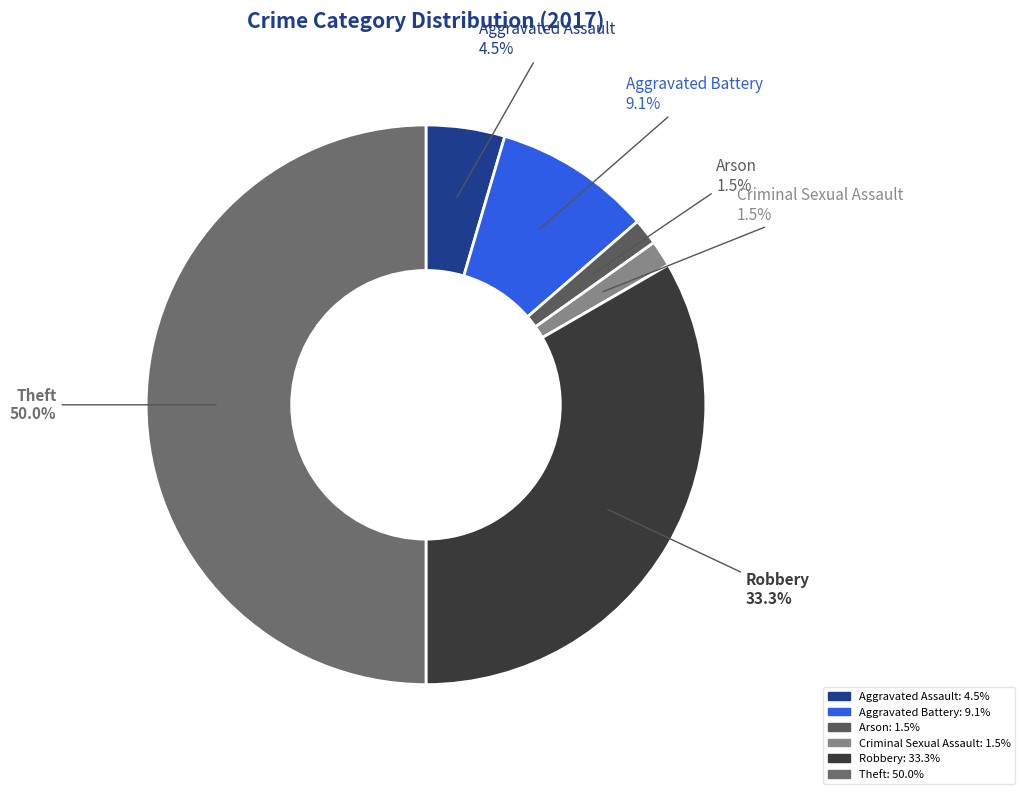

Which has a higher value, Arson or Theft?

Theft